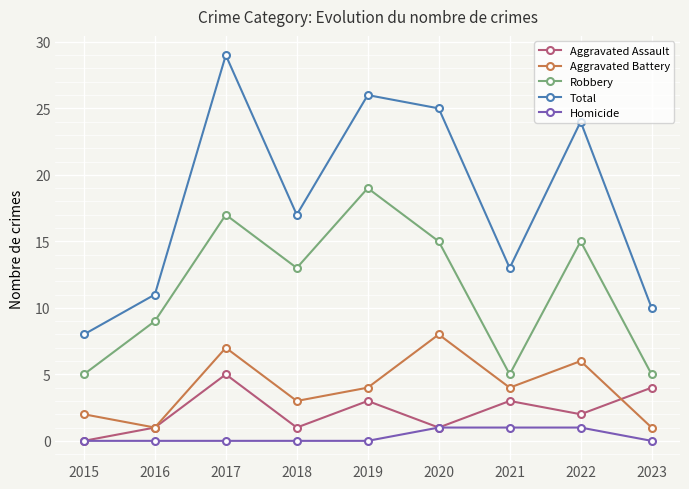

Does the chart have visible grid lines?

Yes